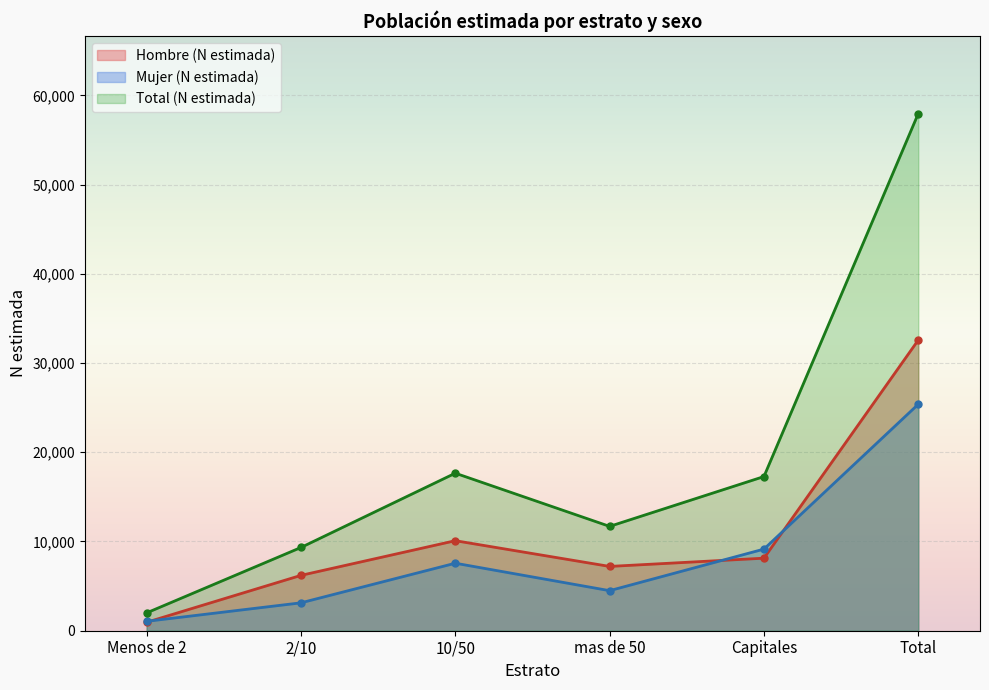

What are all the series names shown in the legend?

Hombre (N estimada), Mujer (N estimada), Total (N estimada)